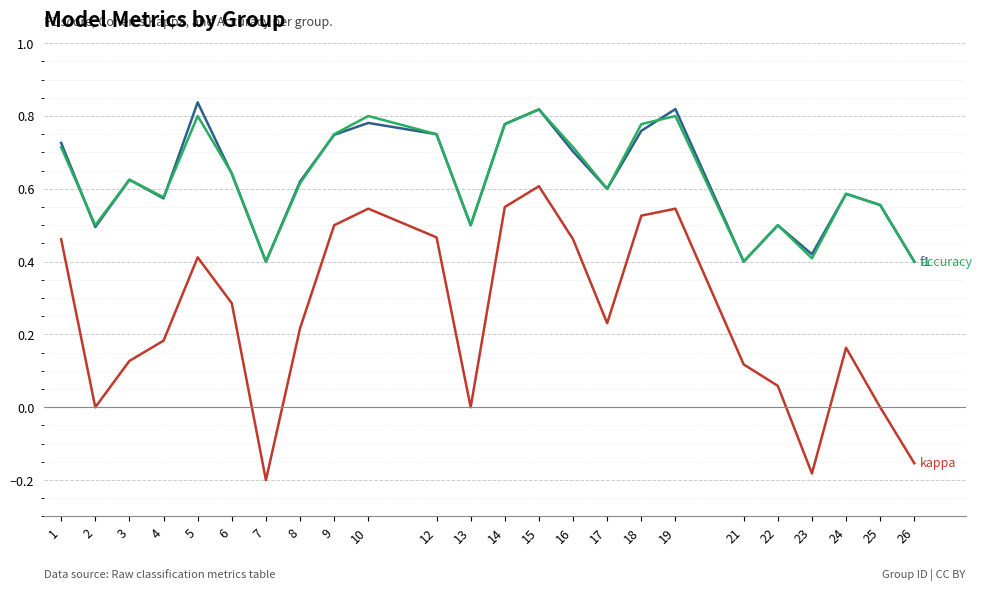

At which category is the sum across all series the highest?

15